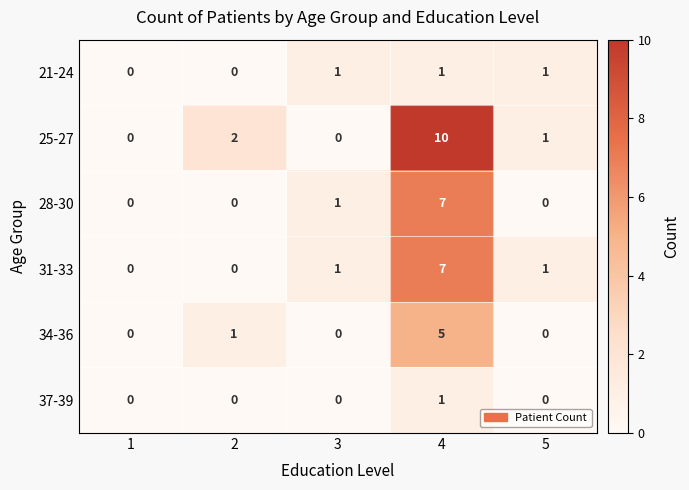

What is the sum of the 34-36 values at 5 and 4?

5